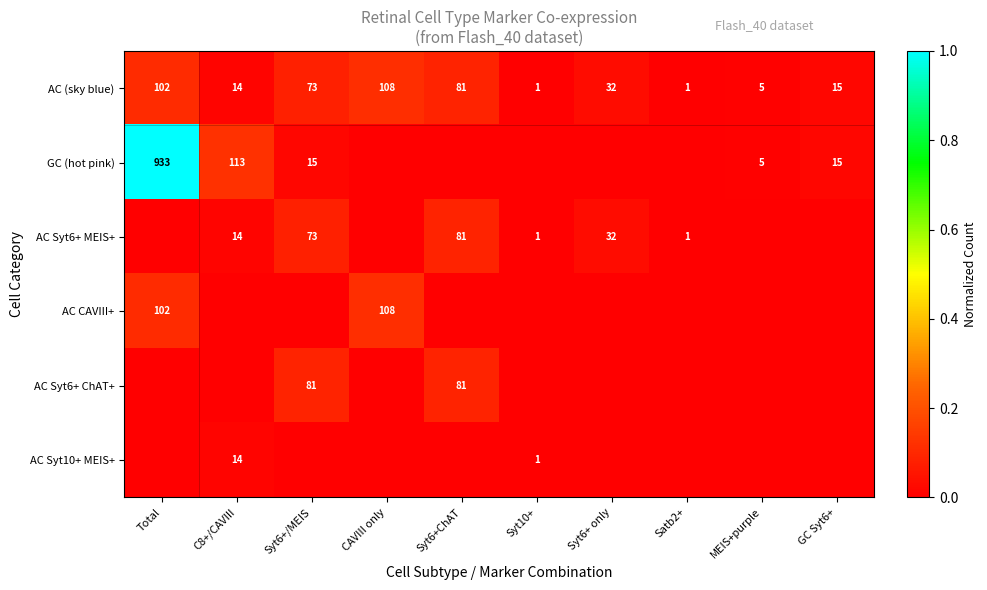

True or false: AC (sky blue) has a value of 7 at C8+/CAVIII.

False